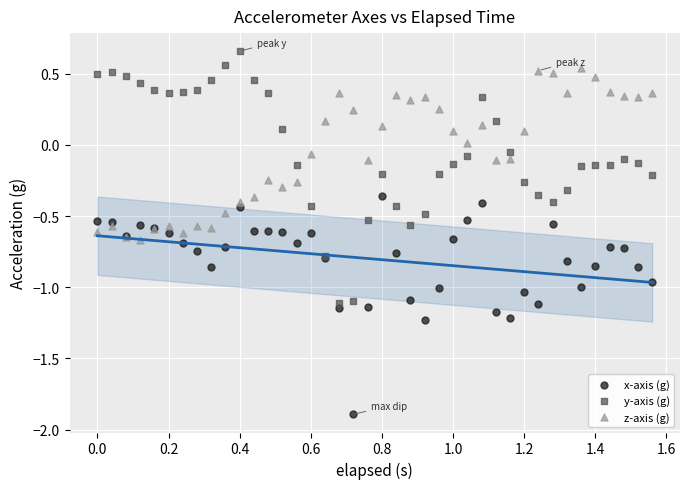

What are all the series names shown in the legend?

x-axis (g), y-axis (g), z-axis (g)